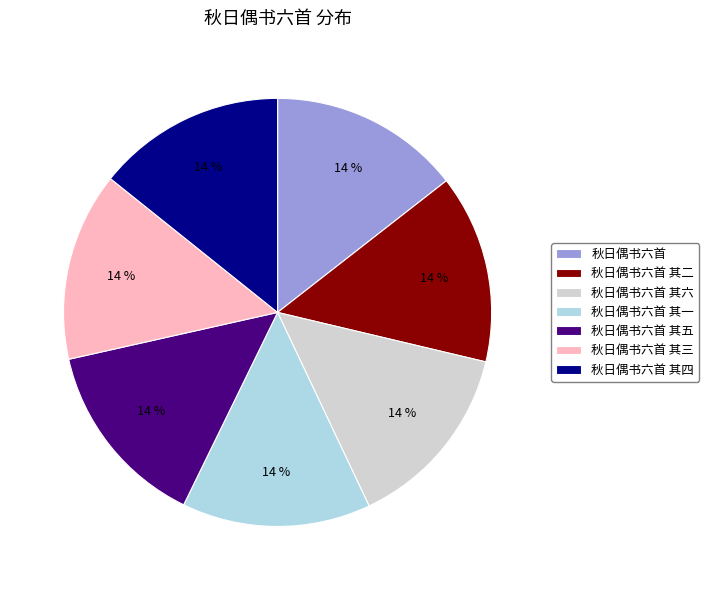

True or false: 秋日偶书六首 其六 accounts for 25% of the total.

False